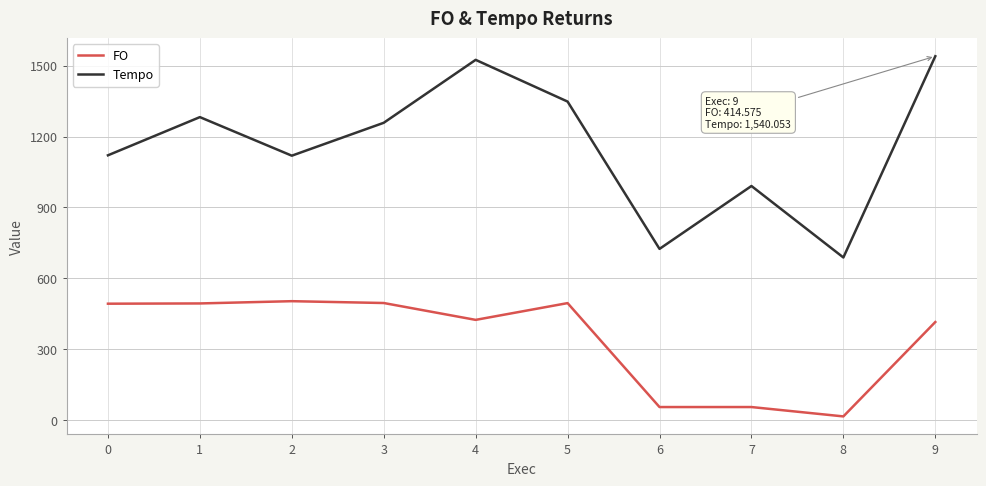

Which series has the widest spread of values?

Tempo